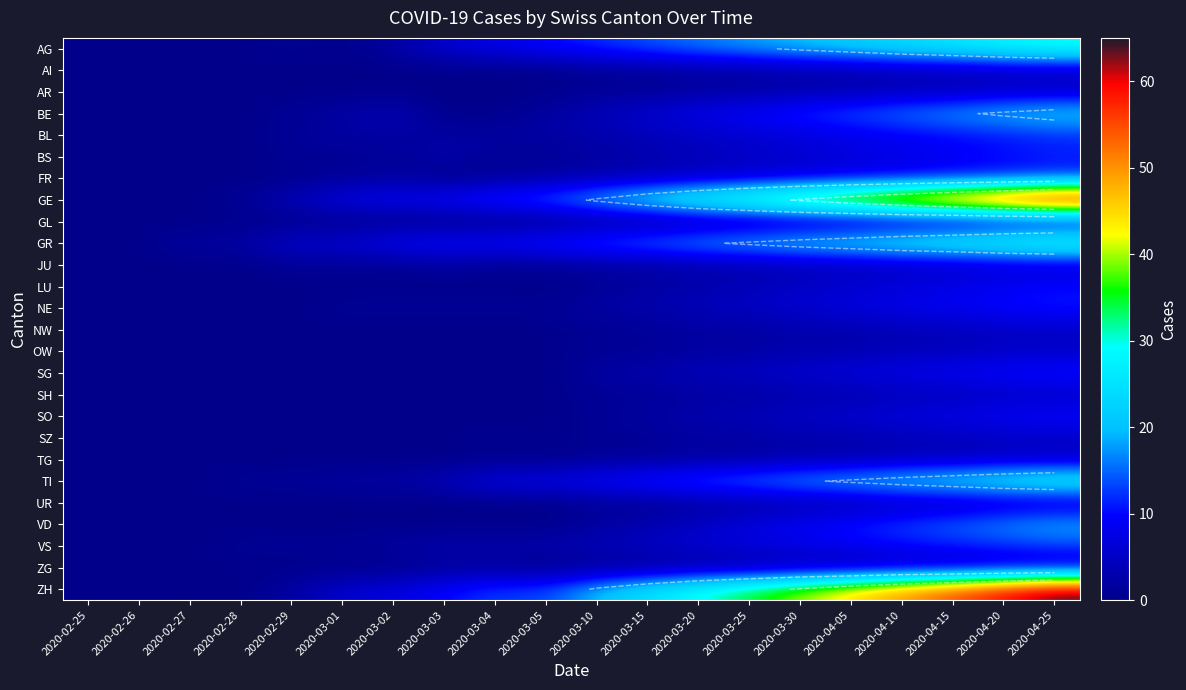

What is the total value across all series at 2020-04-20?

379